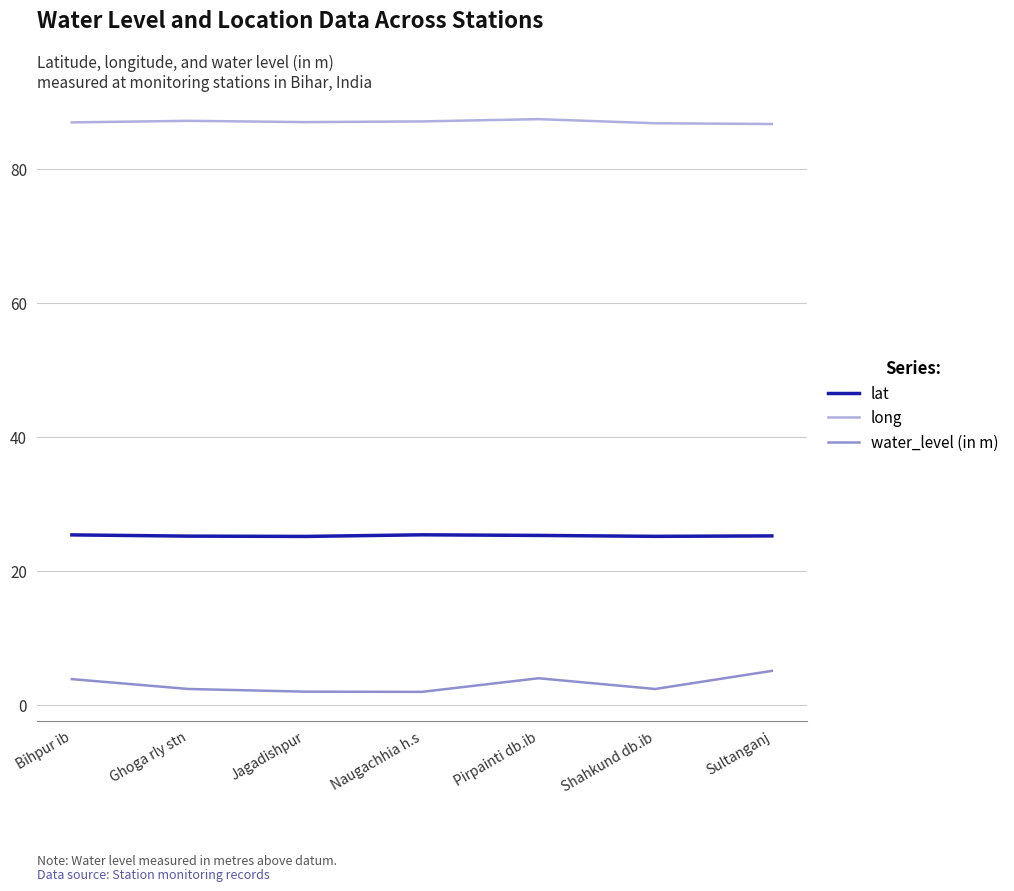

What position from the right is Bihpur ib?

7